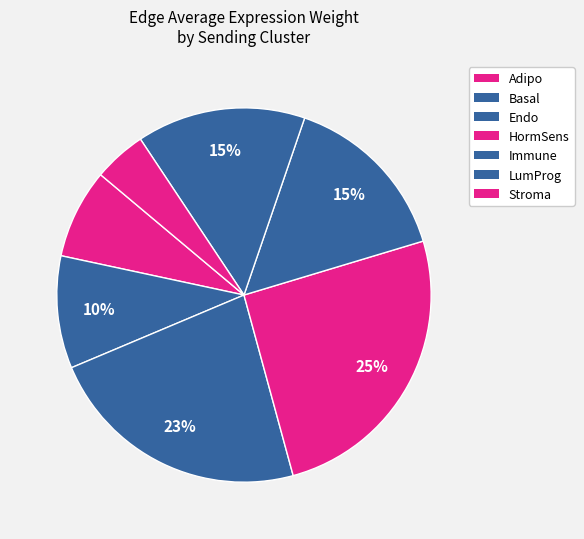

Count the number of slices in the pie.

7